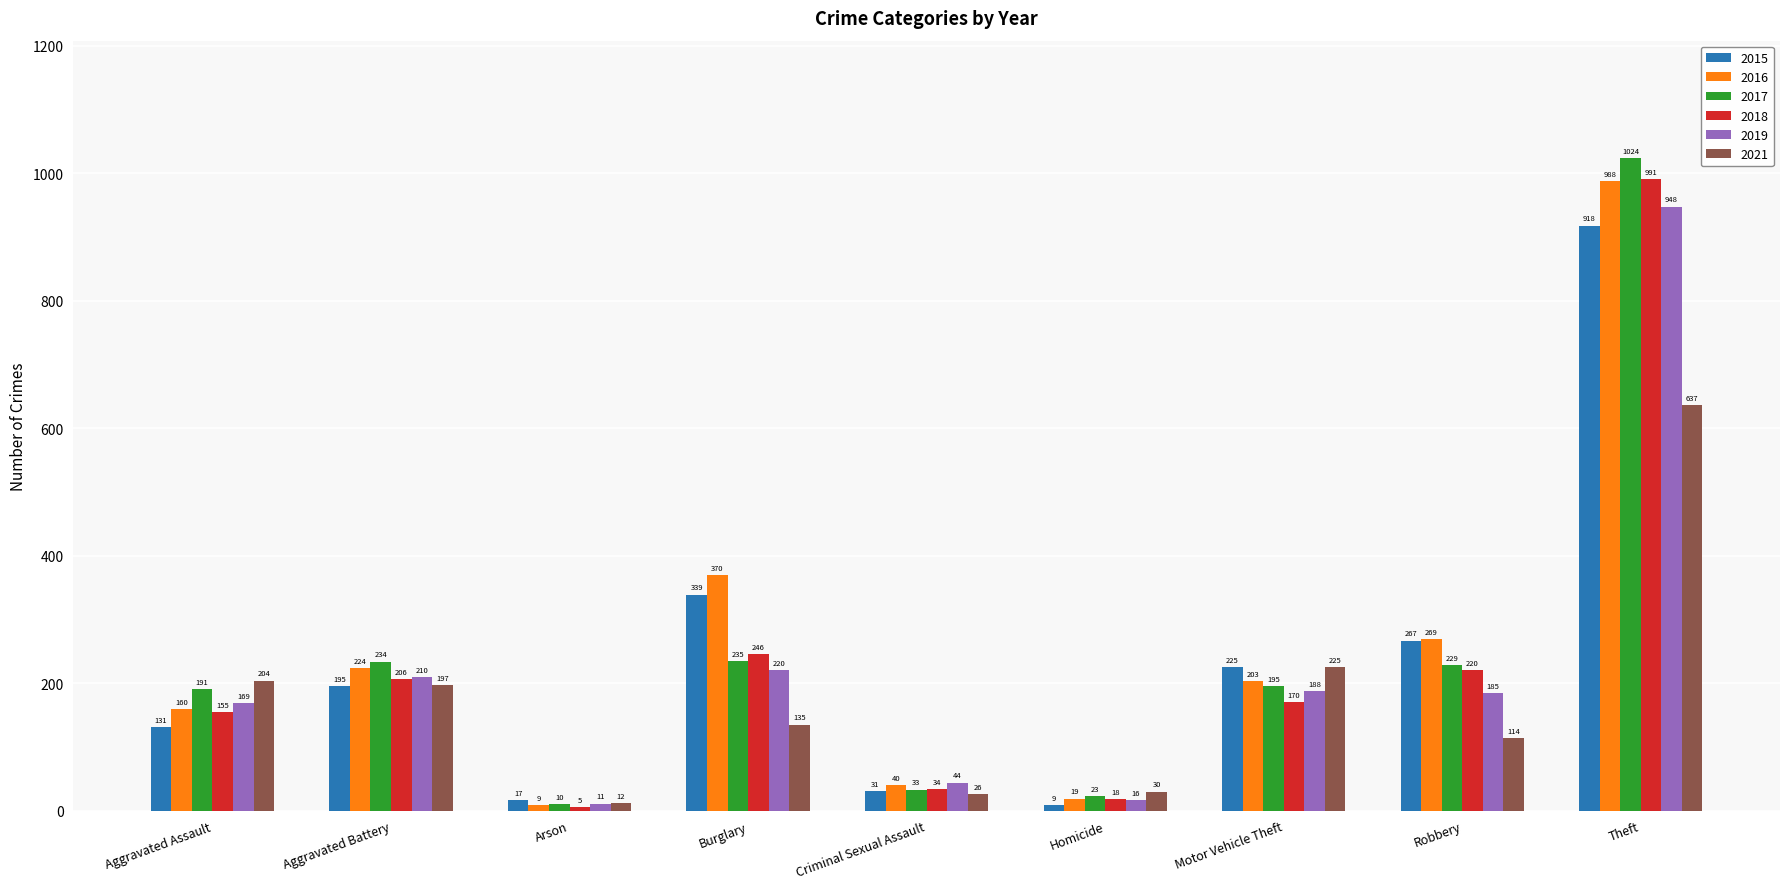

Reading left to right, extract all data points from this chart.

2015: 131	195	17	339	31	9	225	267	918
2016: 160	224	9	370	40	19	203	269	988
2017: 191	234	10	235	33	23	195	229	1024
2018: 155	206	5	246	34	18	170	220	991
2019: 169	210	11	220	44	16	188	185	948
2021: 204	197	12	135	26	30	225	114	637